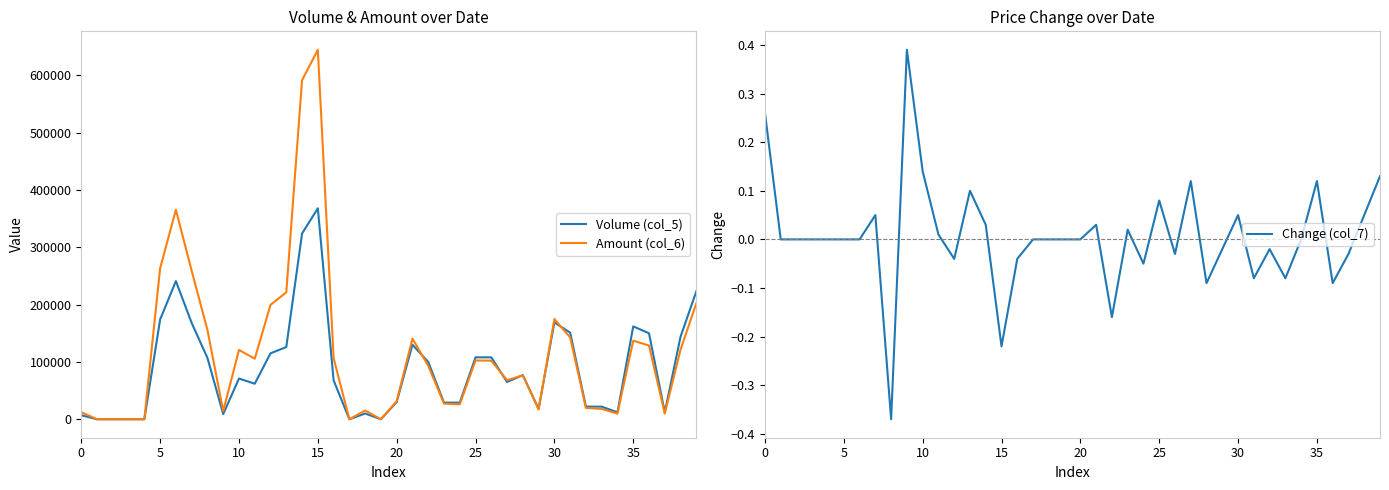

Is this an area chart (filled region under the line)?

No